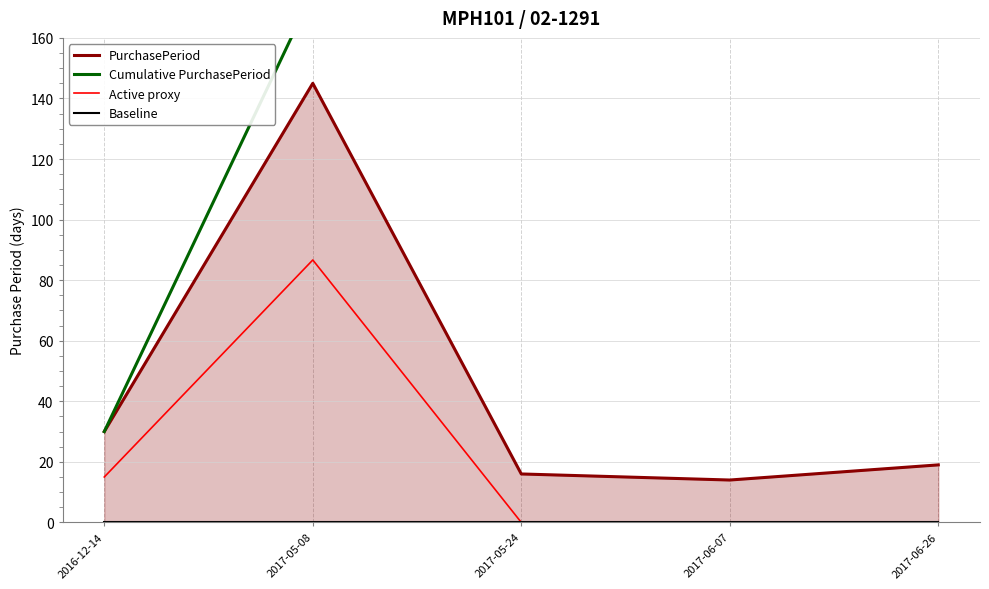

Rank the categories by Baseline value from lowest to highest.

2016-12-14, 2017-05-08, 2017-05-24, 2017-06-07, 2017-06-26